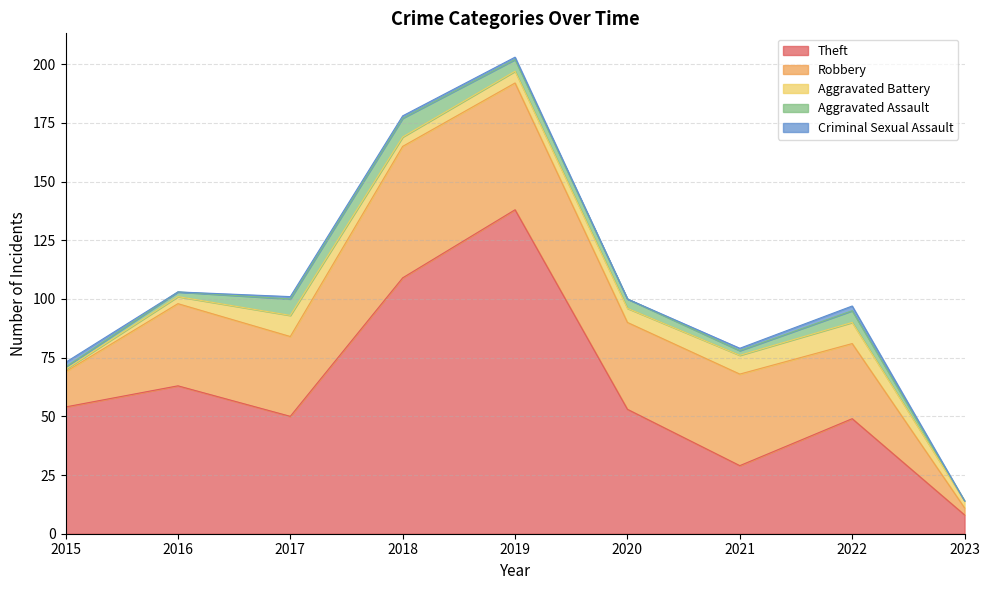

Rank the series by their maximum value, from highest to lowest.

Theft, Robbery, Aggravated Battery, Aggravated Assault, Criminal Sexual Assault